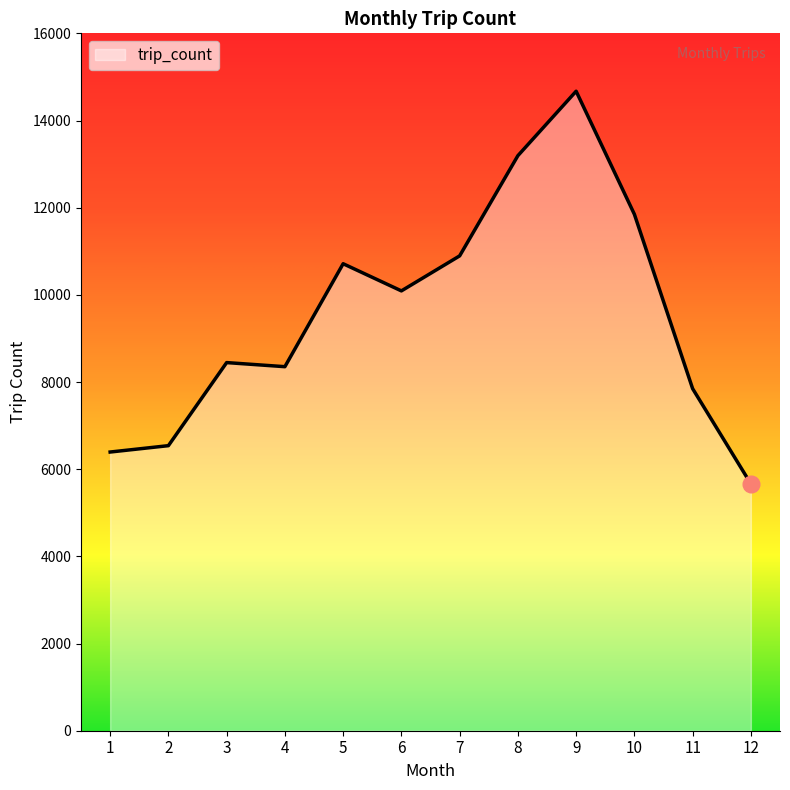

What is the difference between the maximum and minimum values?

9009